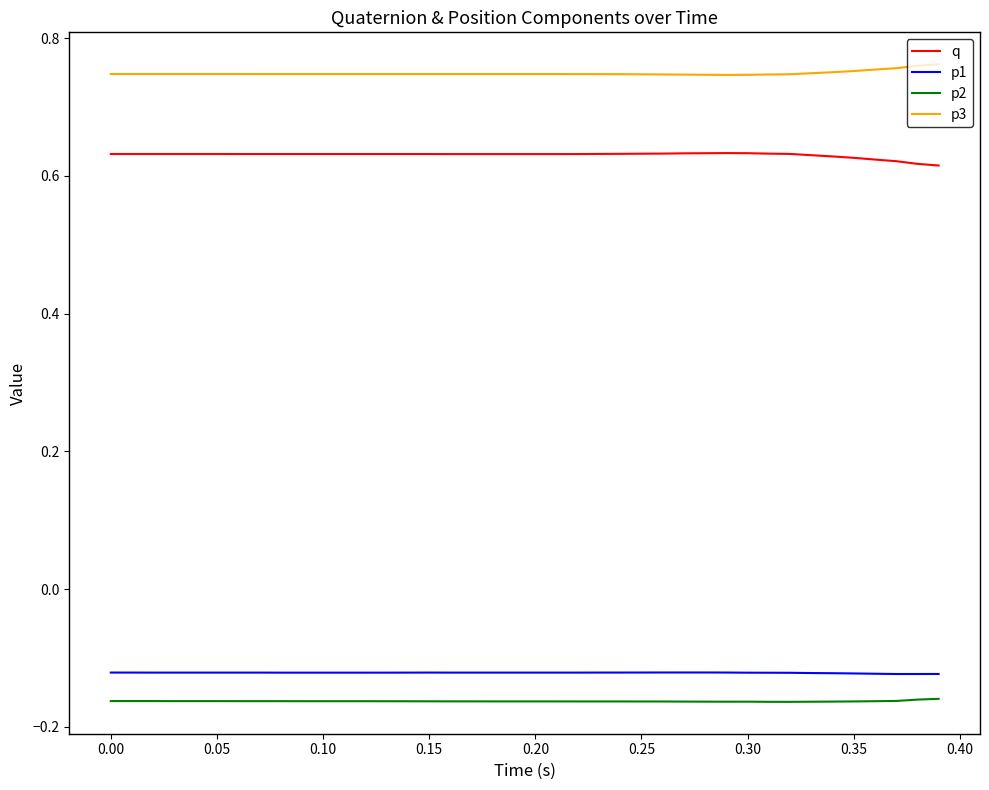

Which series has the largest total across all categories?

p3